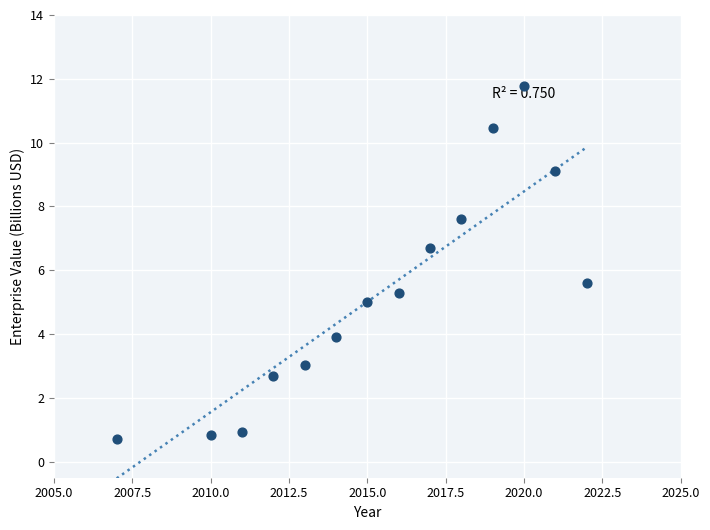

What Y value in the scatter plot is closest to 6?

5.6